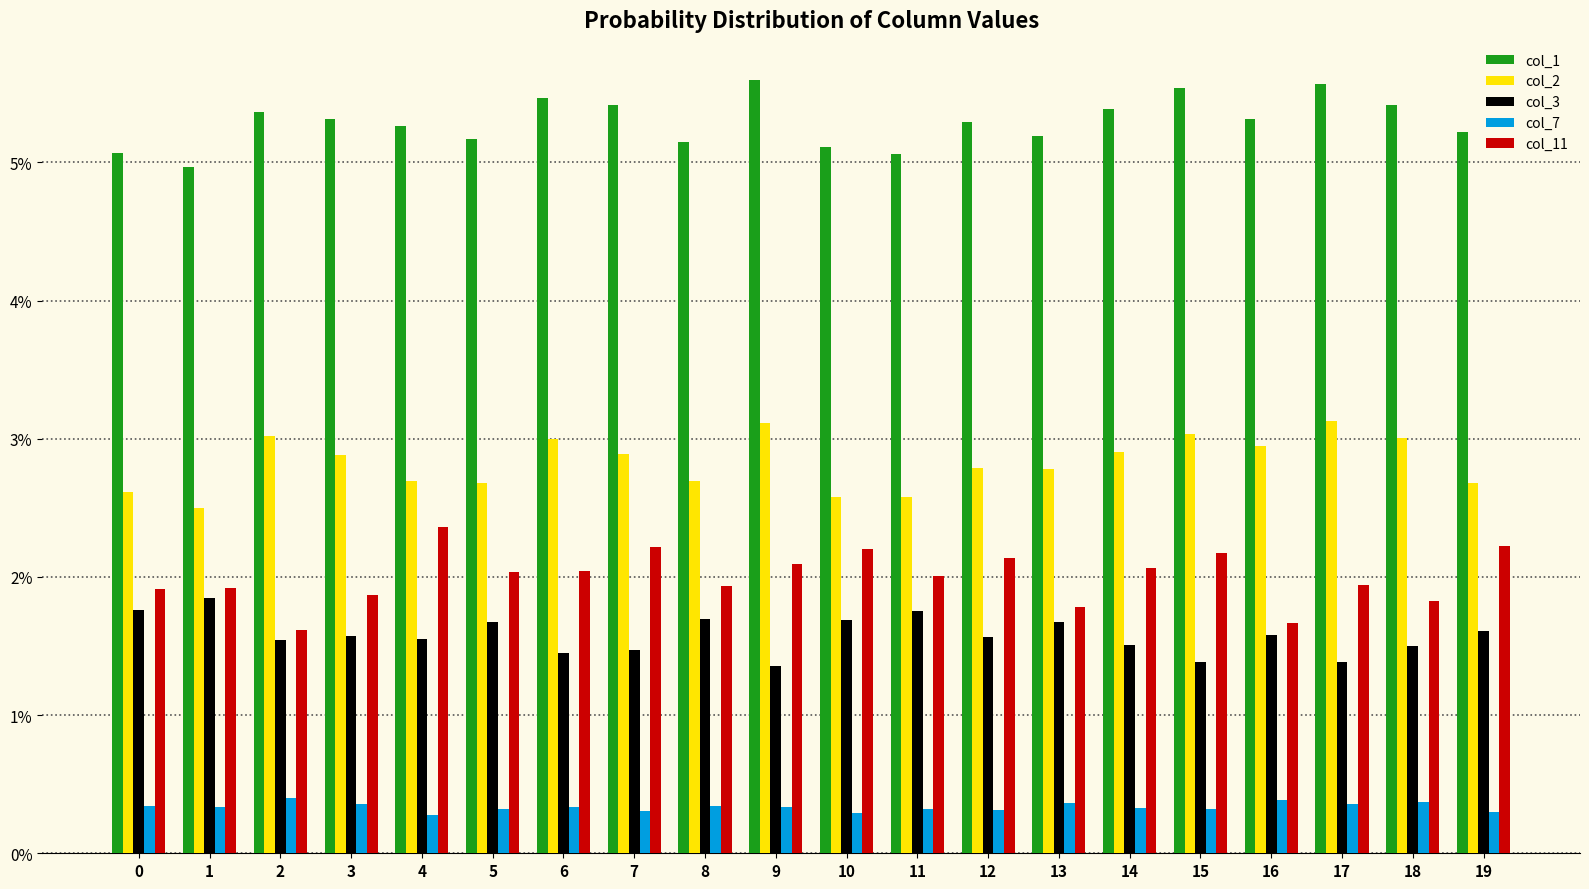

What is the value of the col_1 bar at the 6th from the left?

0.1